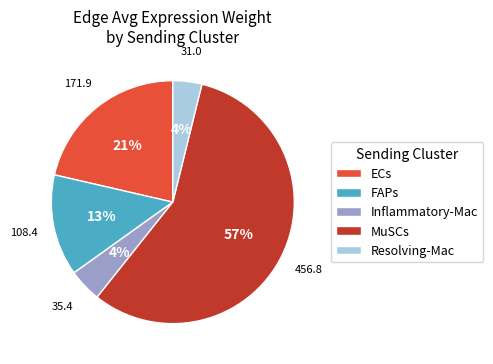

Count the number of slices in the pie.

5